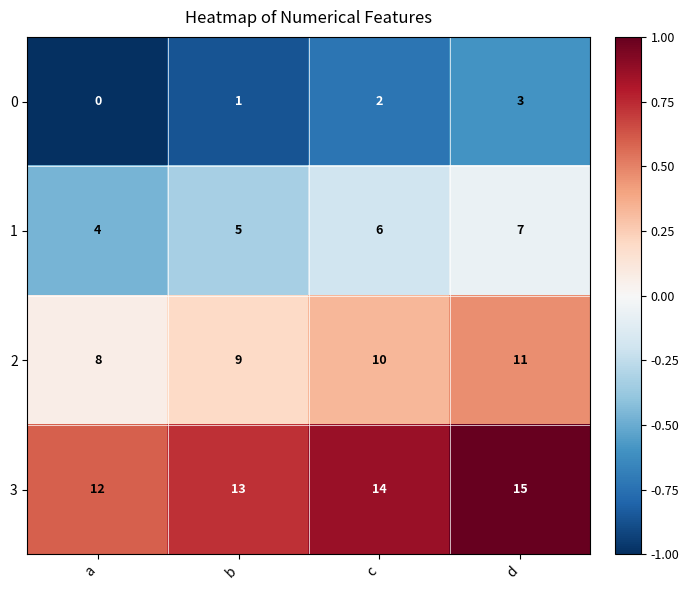

At how many categories does at least one series exceed 6?

4